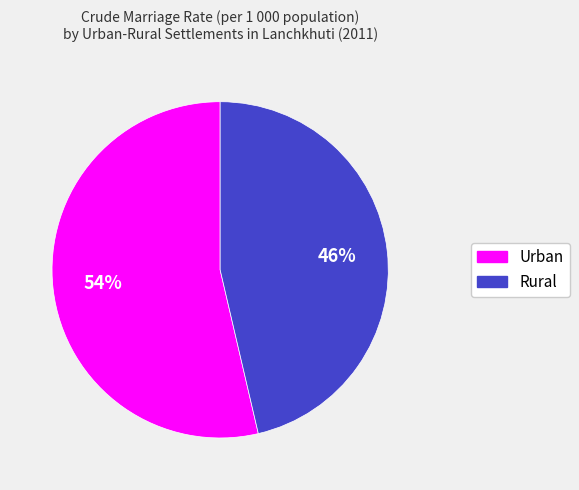

To the nearest percent, what is the average slice percentage?

50%